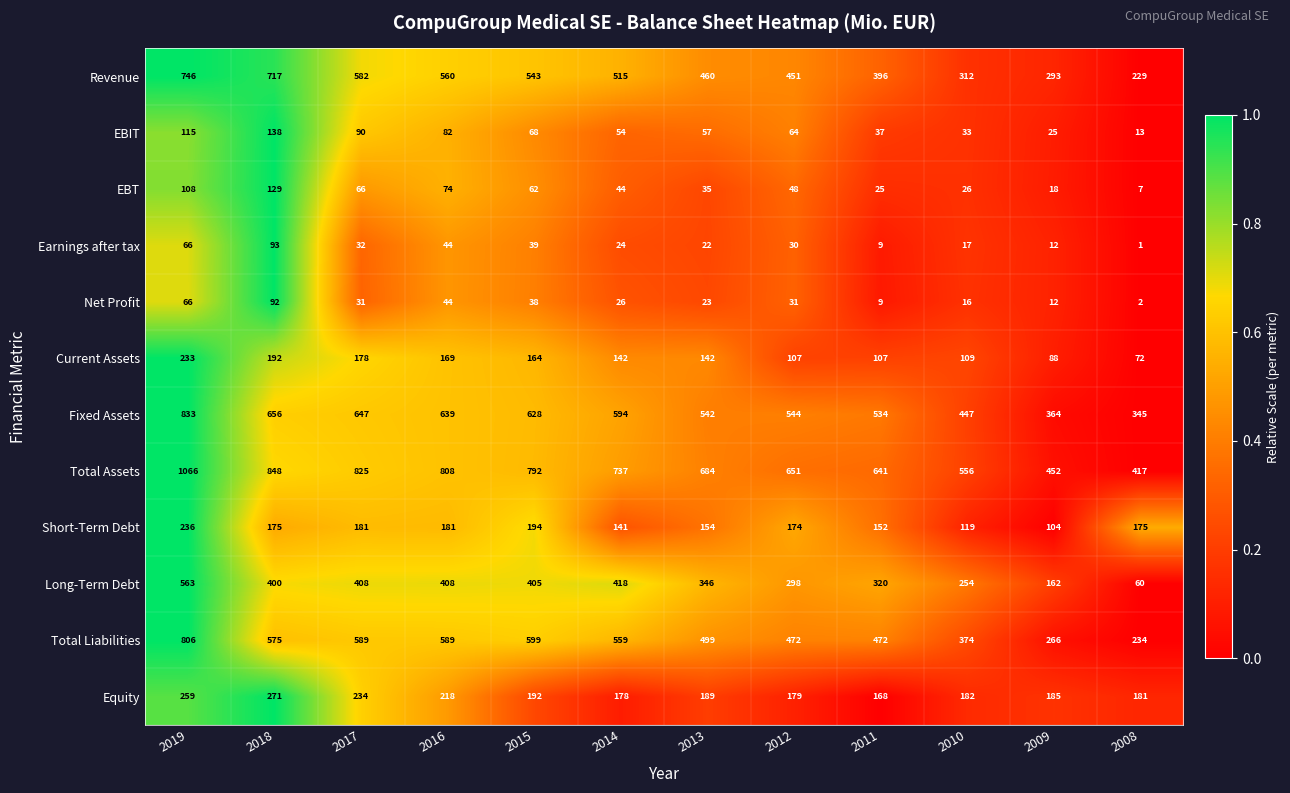

What is the average value of the EBIT series?

65